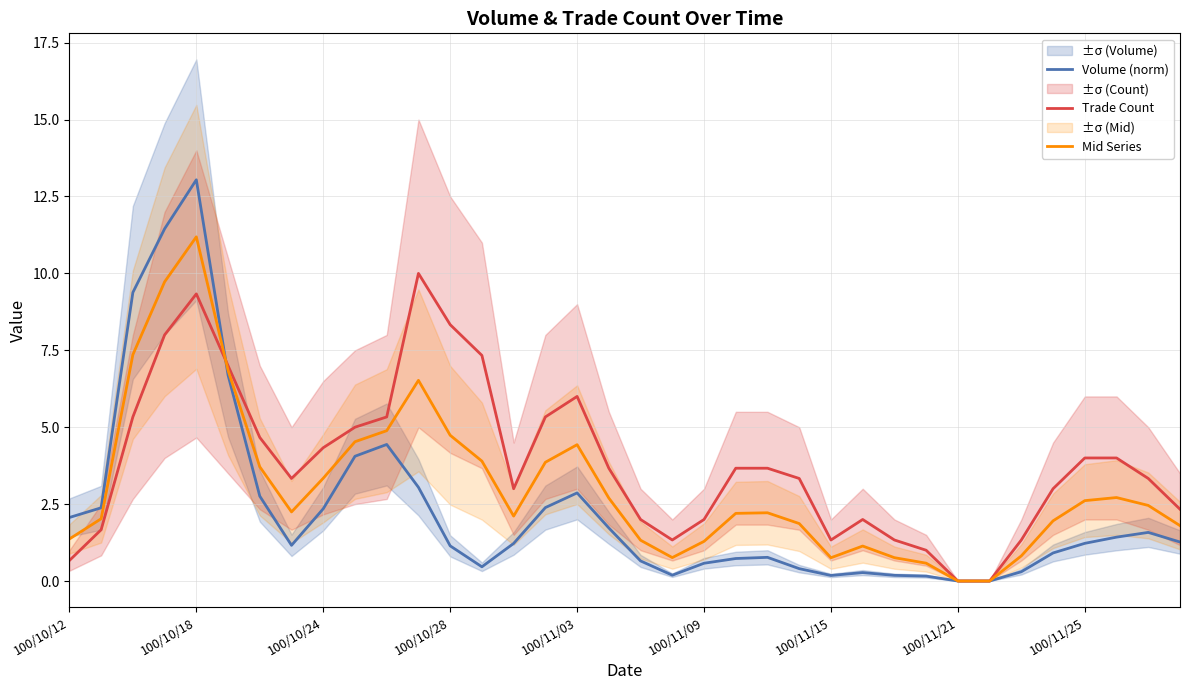

What is the highest value of the Trade Count series?

10.0